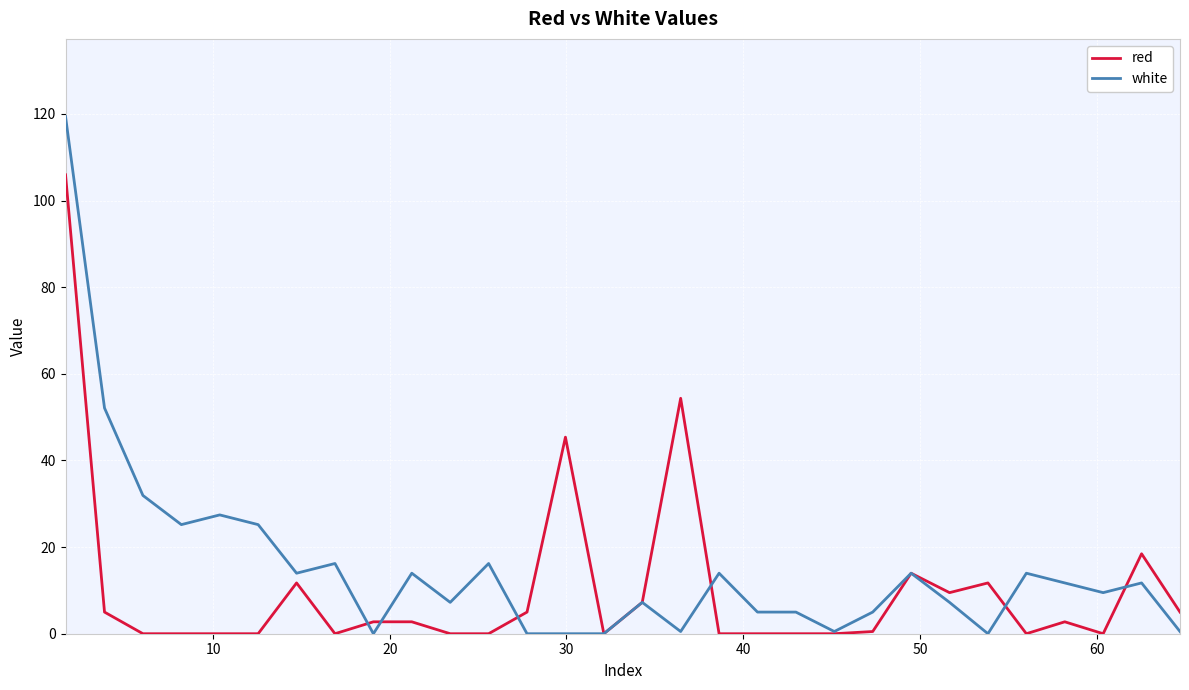

List the series in order of their peak value, lowest first.

red, white